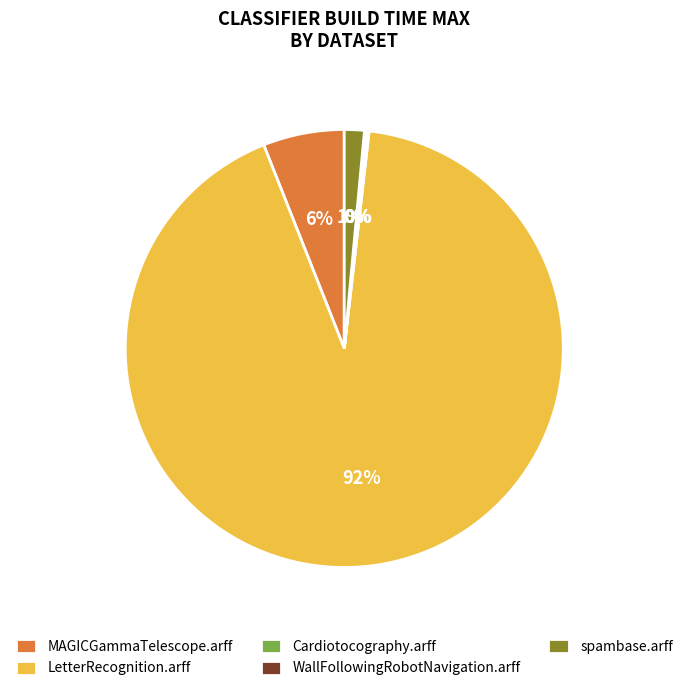

Do MAGICGammaTelescope.arff and LetterRecognition.arff together represent more than half of the pie?

Yes